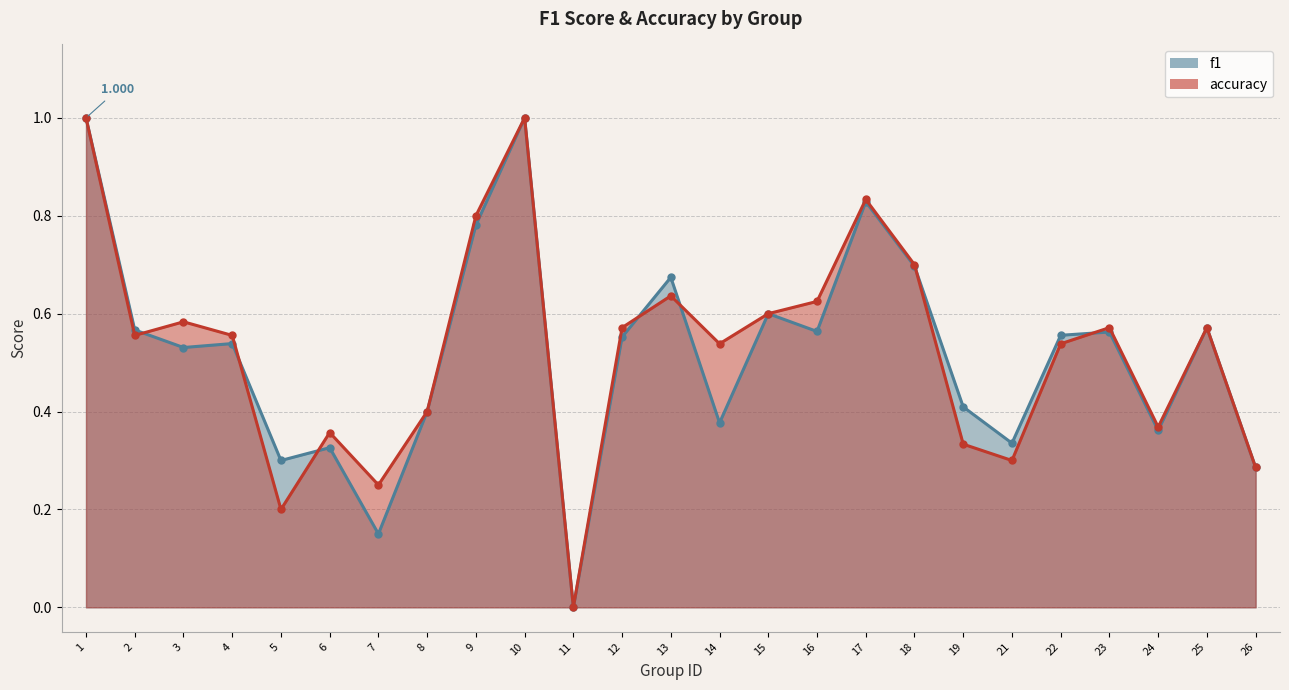

What is the greatest value displayed?

1.0